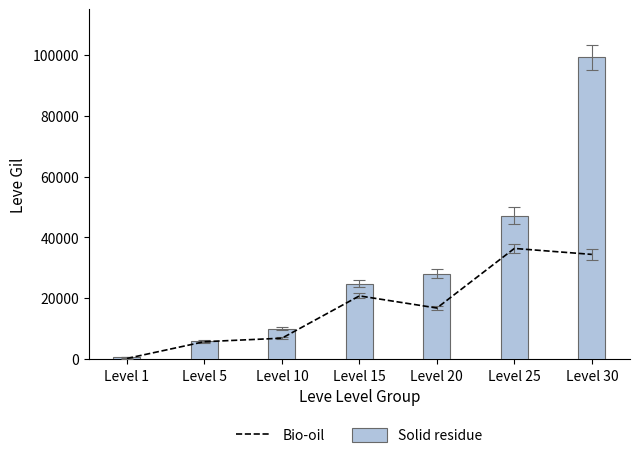

What is the value of the Bio-oil bar at the 1st from the left?

220